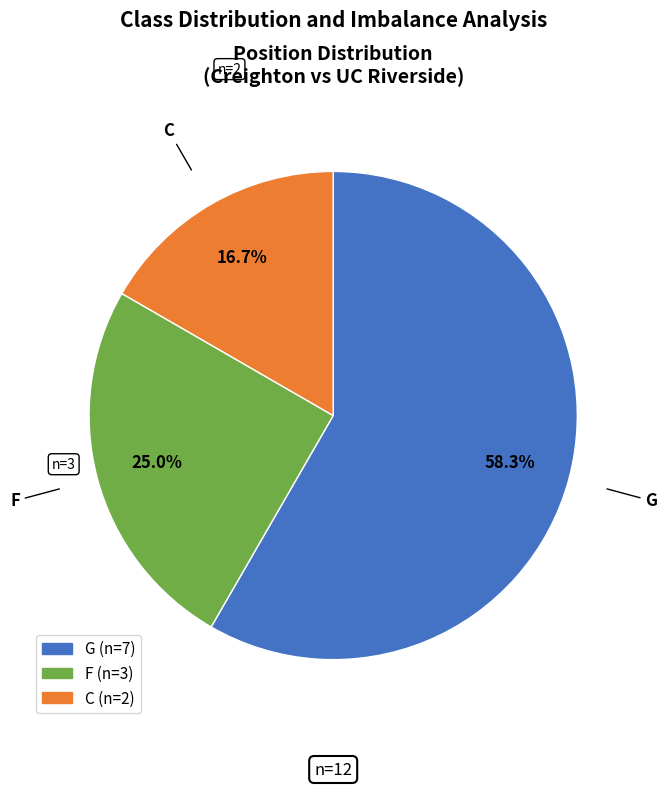

Does C account for over 50% of the chart?

No